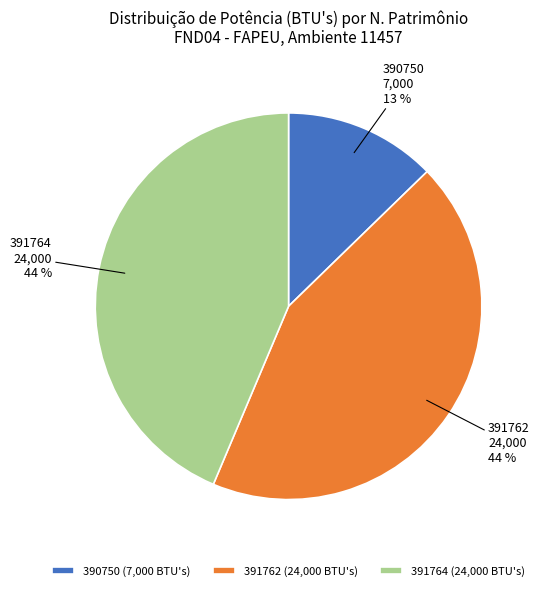

Is it true that 390750 is 13% of the pie?

True